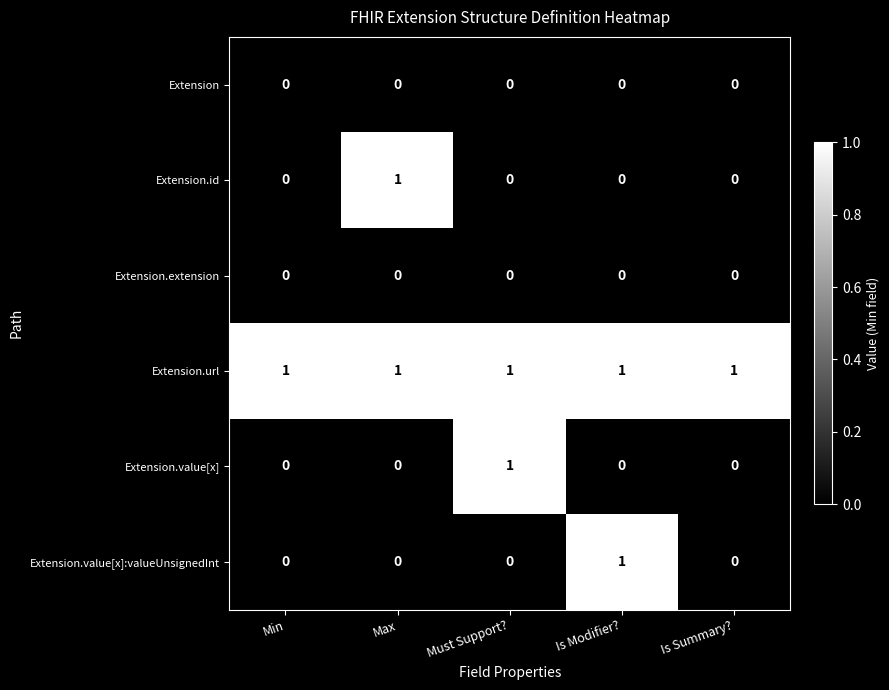

Which series has the largest total across all categories?

Extension.url